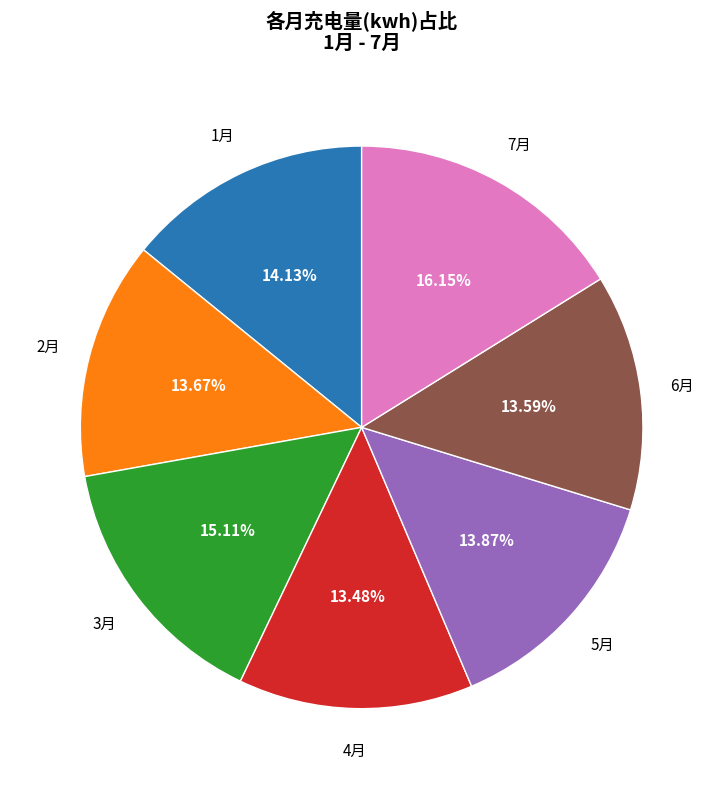

What is the ratio of the value at 1月 to the value at 5月?

1.0